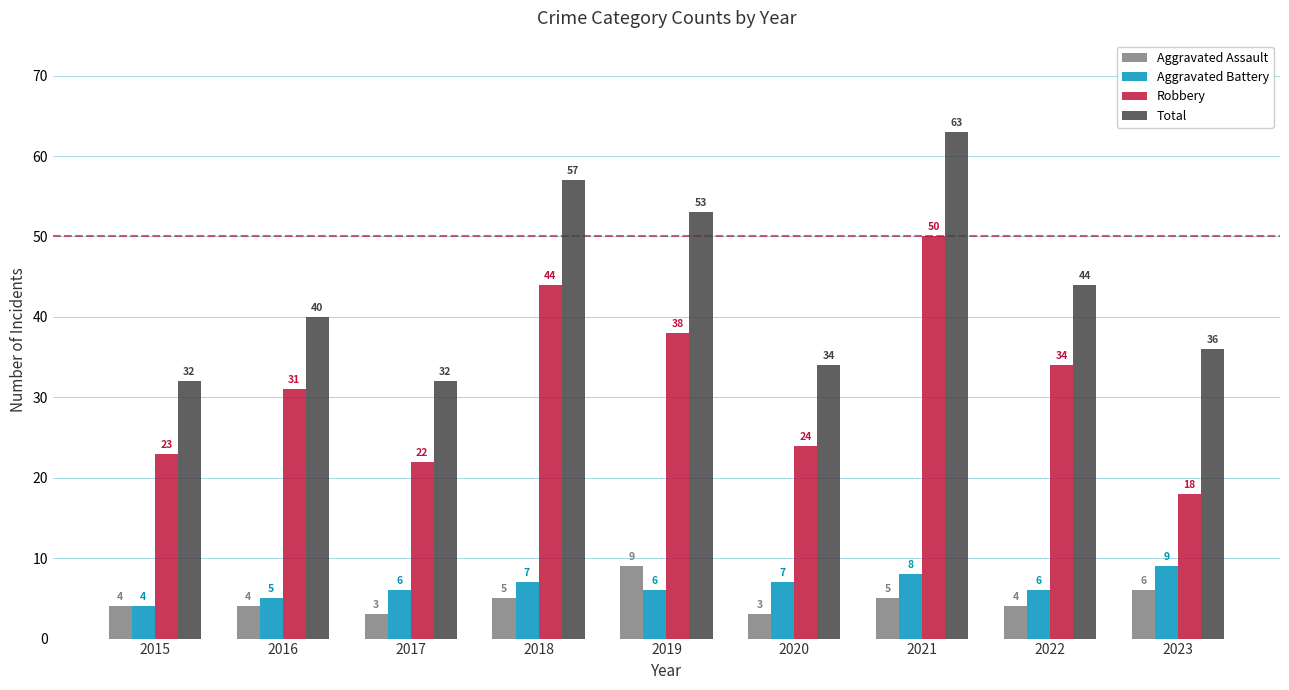

Which series has the largest total across all categories?

Total